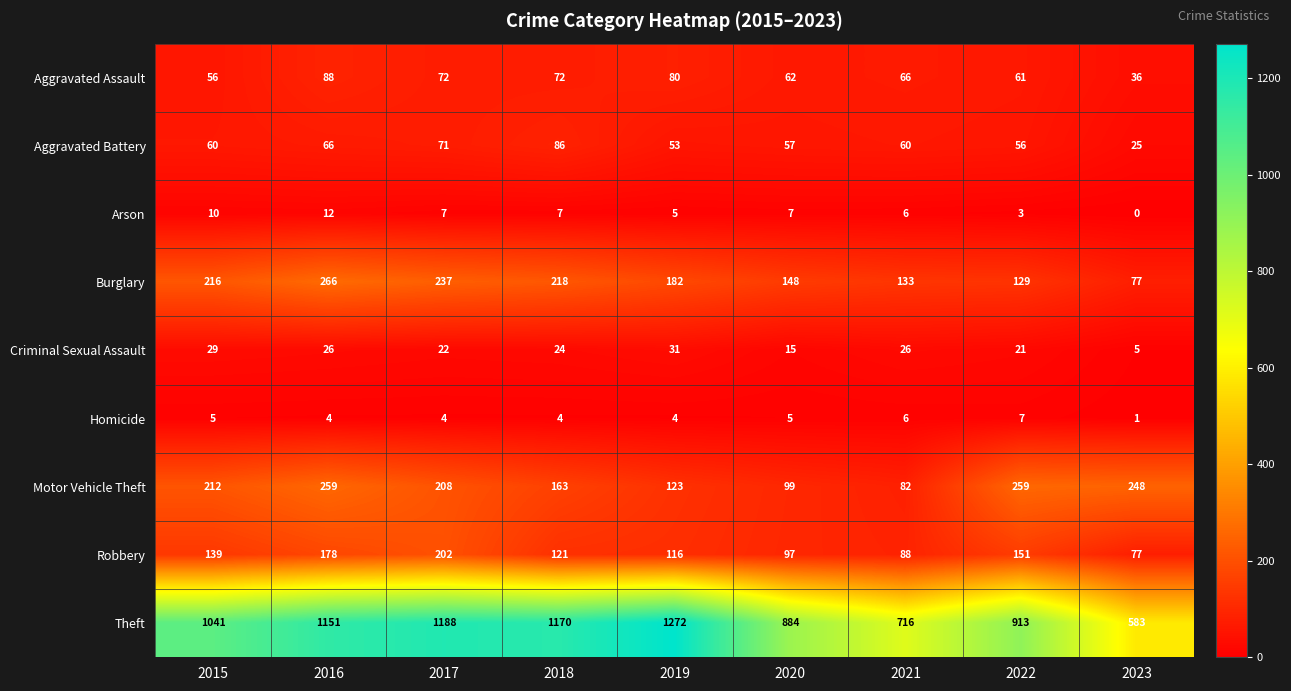

Read the Theft value at 2016.

1151